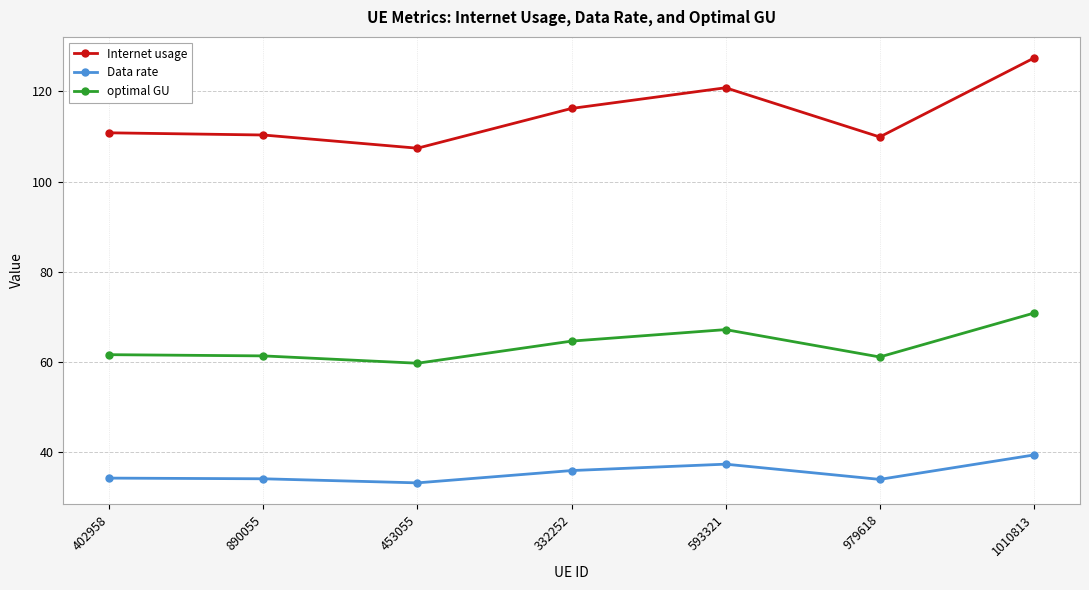

At which category is the sum across all series the highest?

1010813